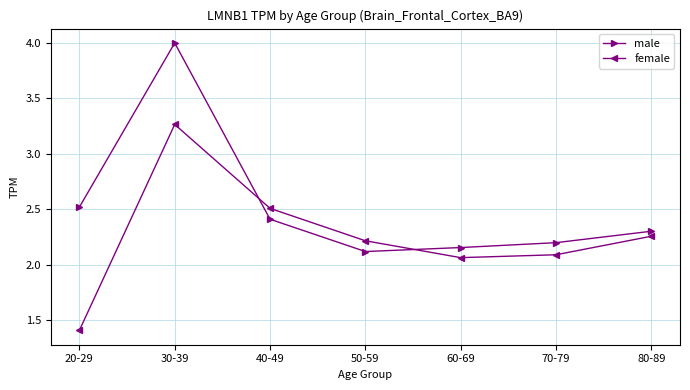

At which category does male reach its first local peak?

30-39